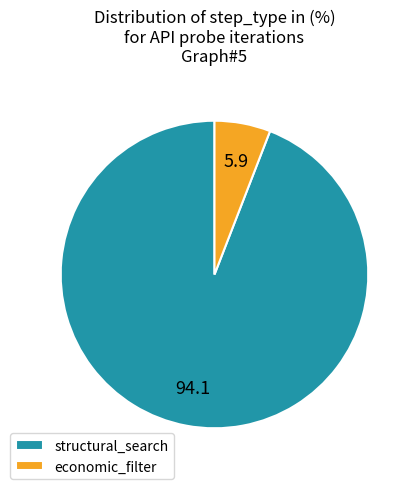

Count the number of slices in the pie.

2